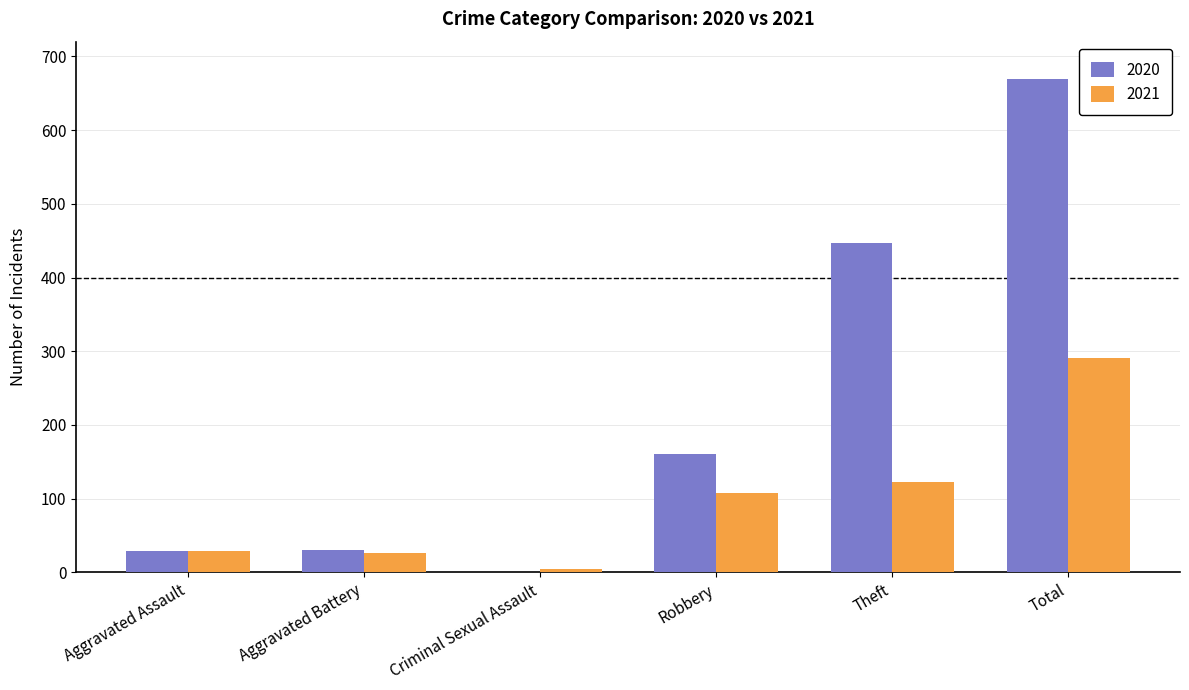

Which series changed the most between Robbery and Total?

2020